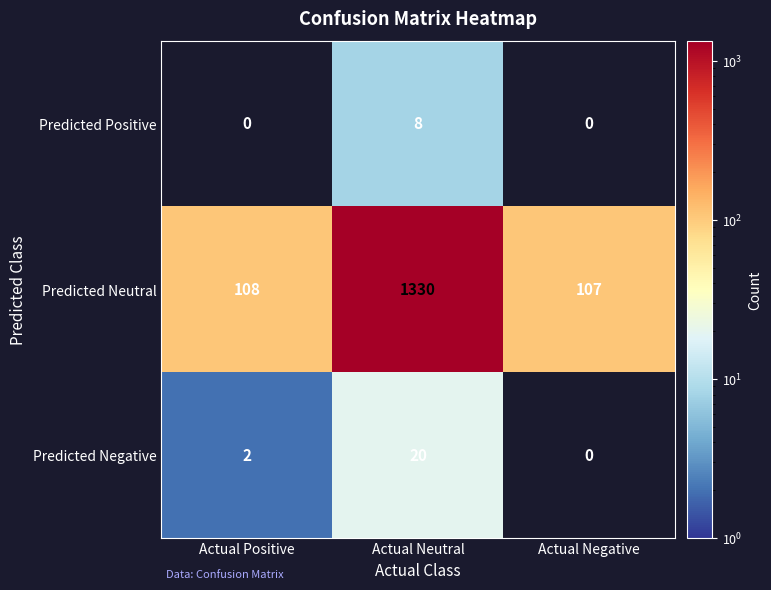

Which series has the largest total across all categories?

Predicted Neutral